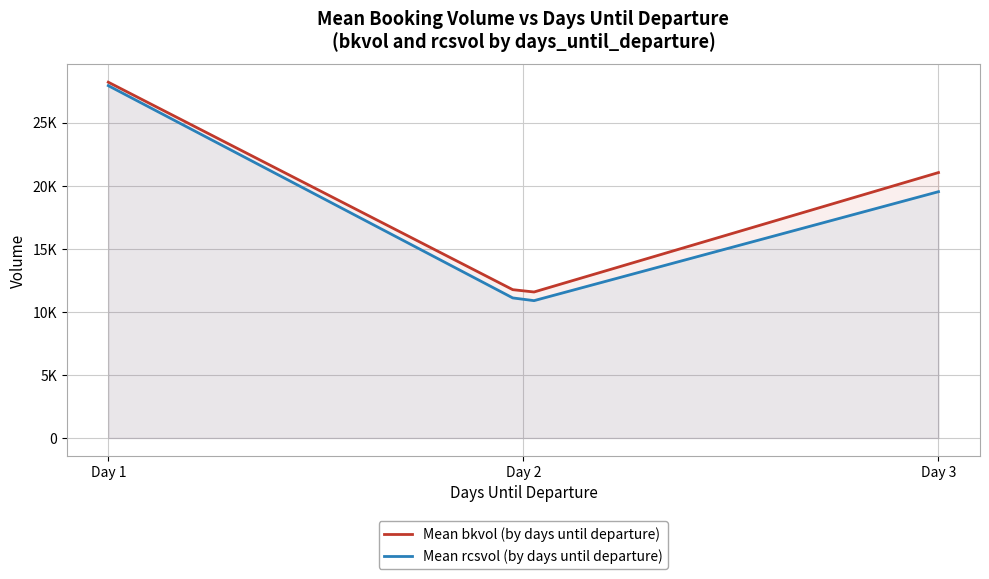

Does the chart have visible grid lines?

Yes